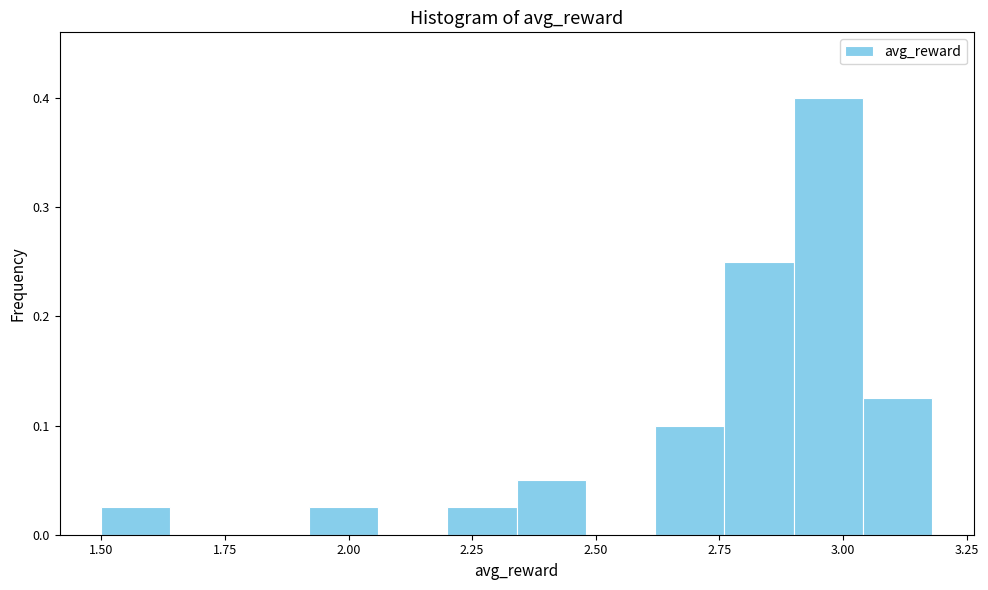

Around what value on the x-axis is the tallest bar? Give the approximate position of its centre, as read against the axis.

2.95